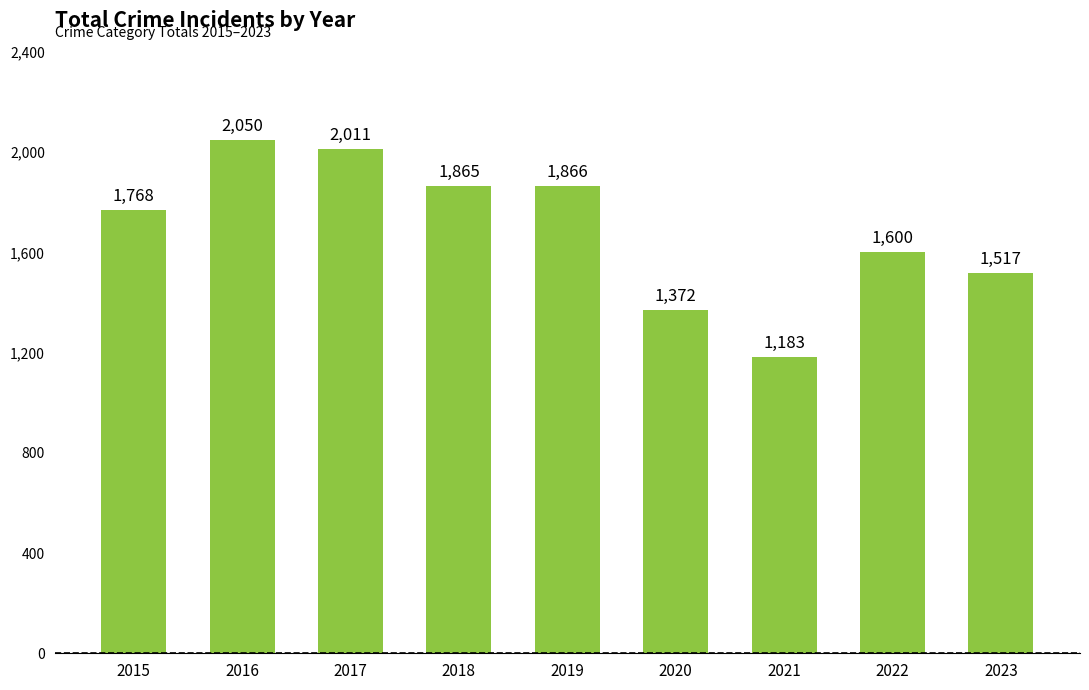

What is the minimum value shown in the chart?

1183